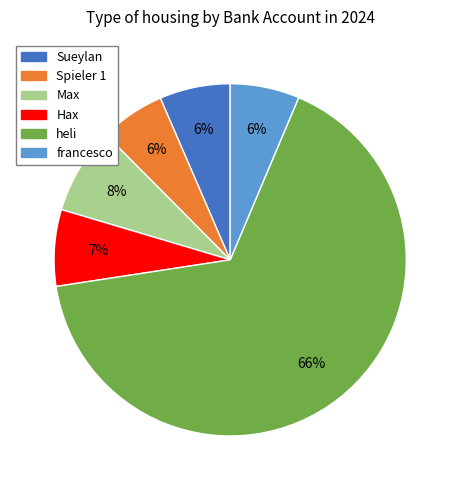

Approximately how many times larger is the value at francesco compared to Hax?

0.9